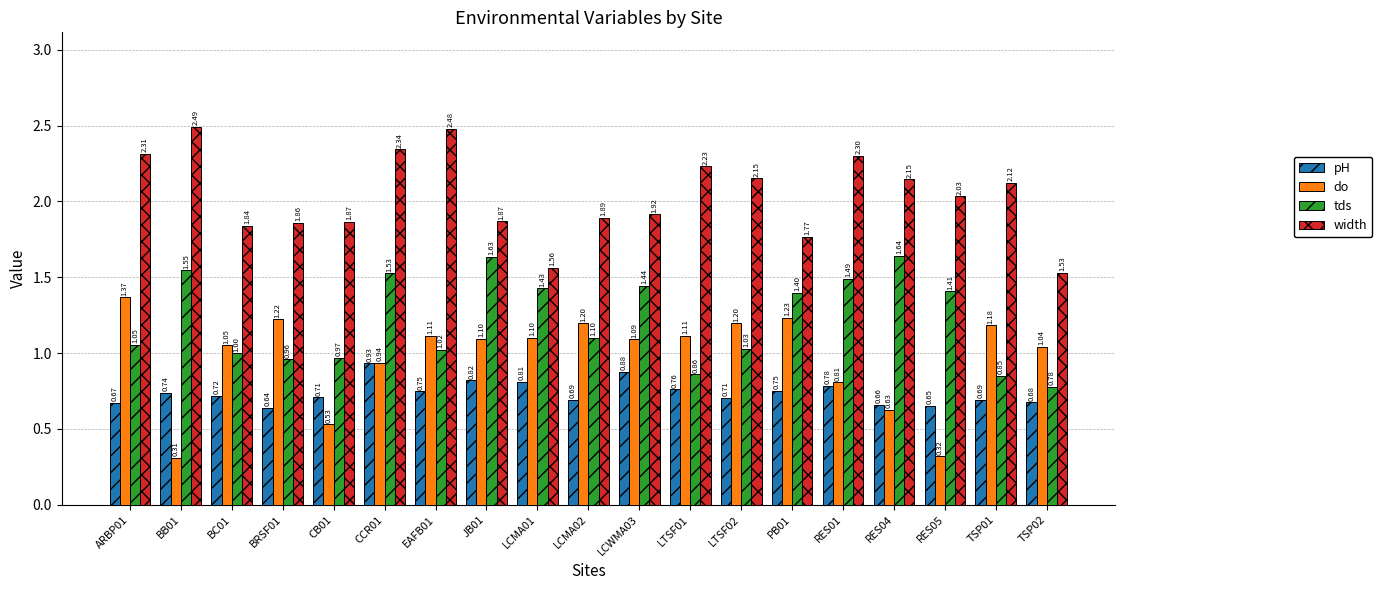

What is the sum of all tds values?

23.1